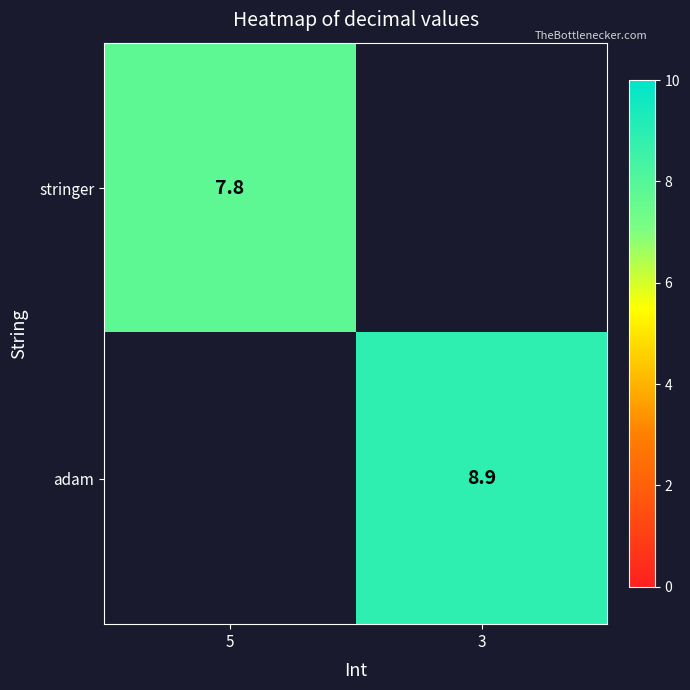

The stringer series shows 12.5 at 5. True or false?

False